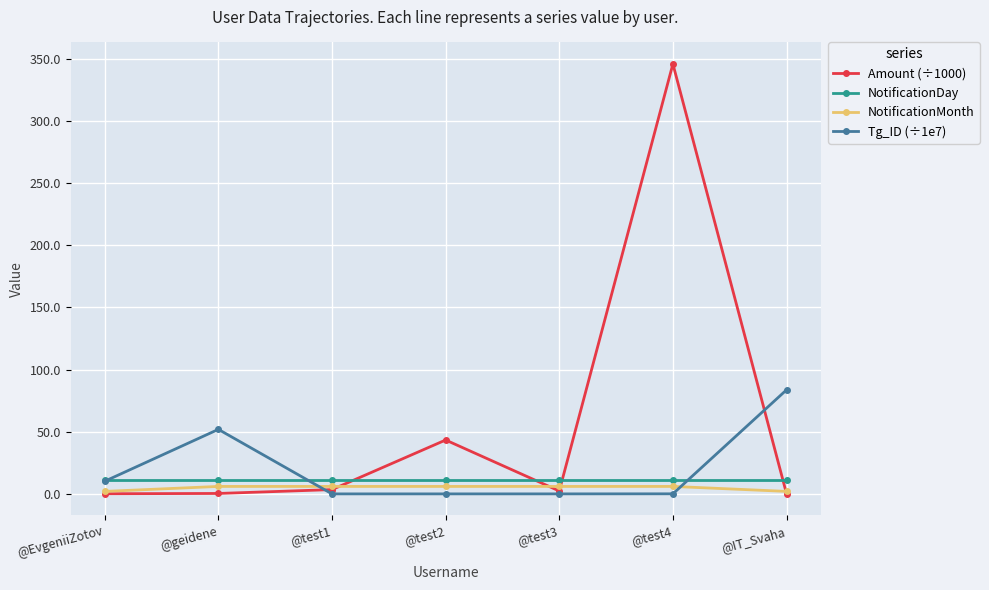

How many lines are shown in the chart?

4